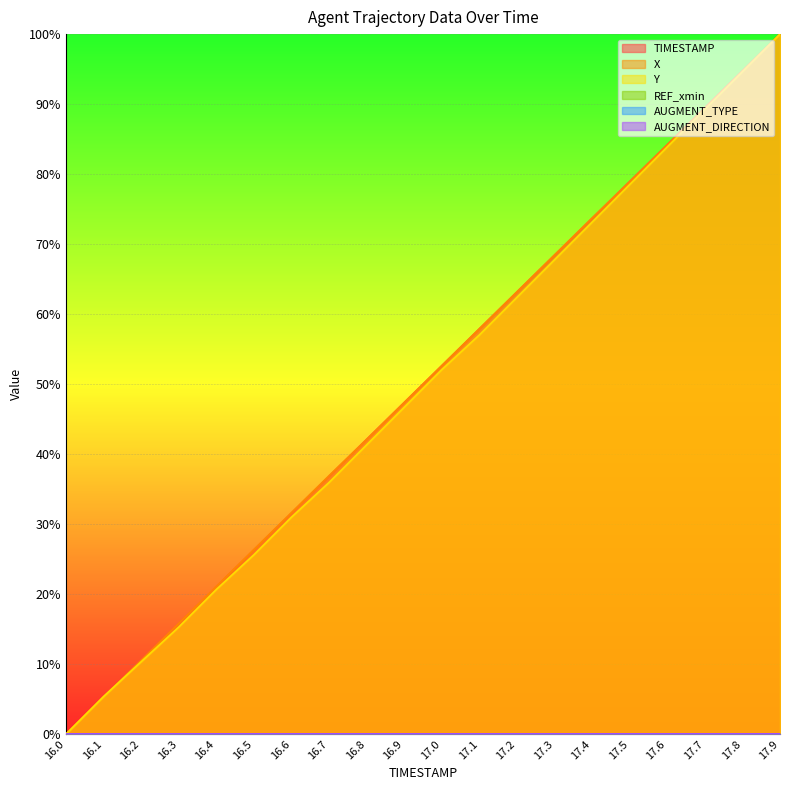

How many data points does each series have?

20